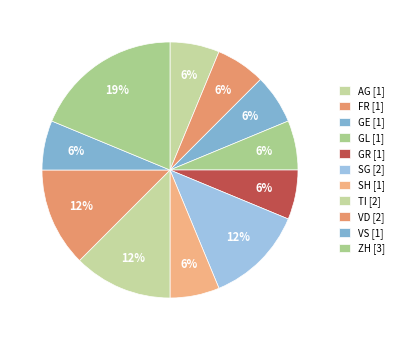

How many slices are in this pie chart?

11